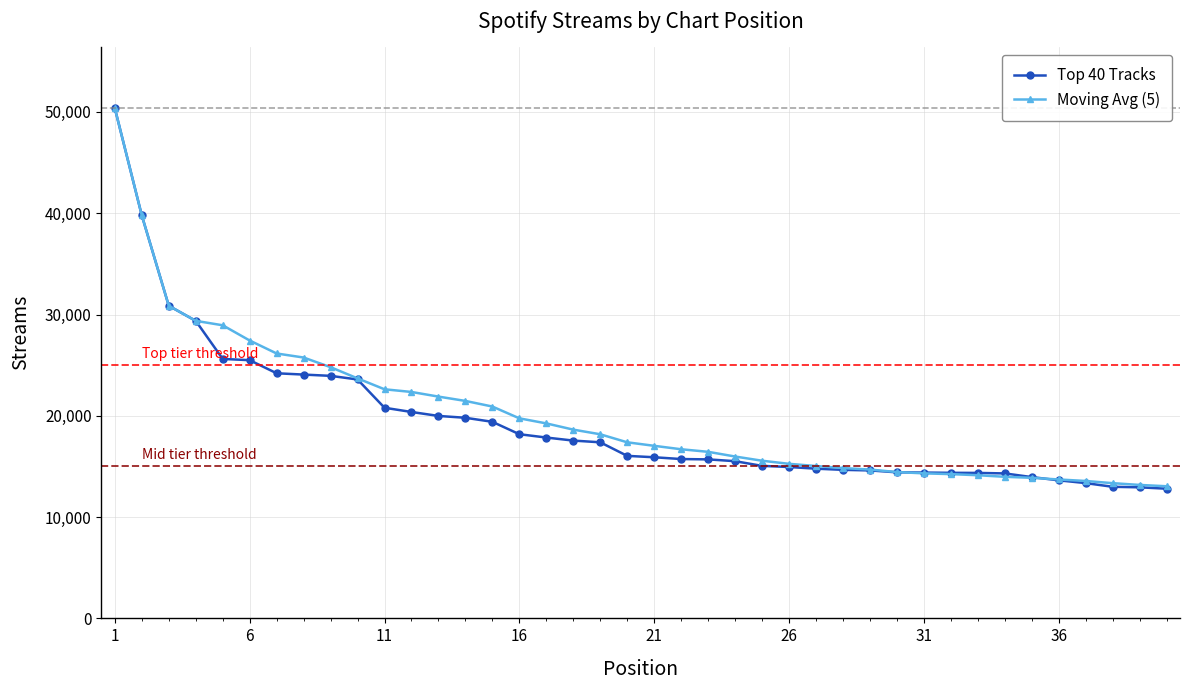

What is the maximum value shown in the chart?

50362